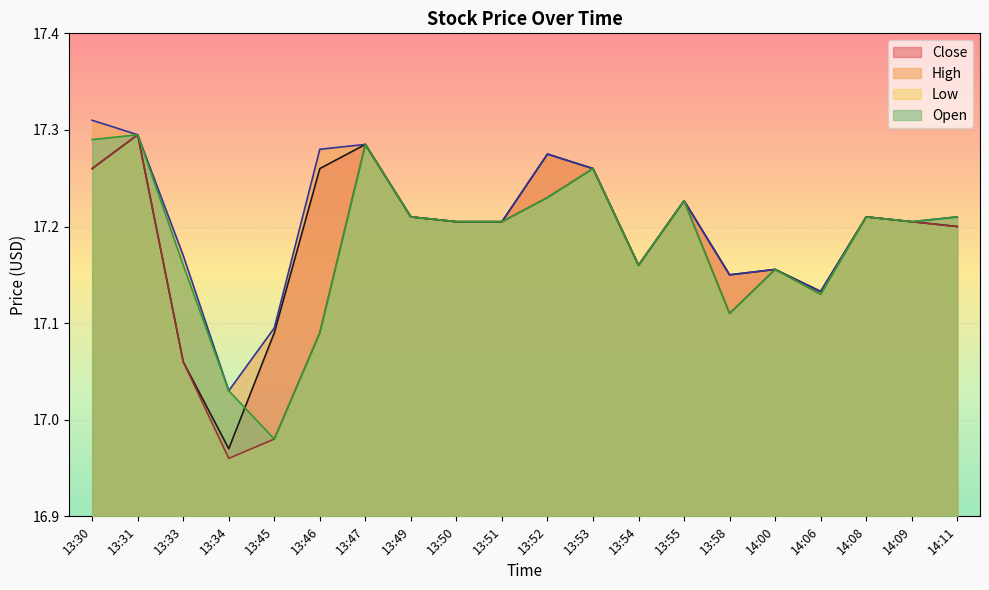

Which category has the highest value in the Low series?

13:31